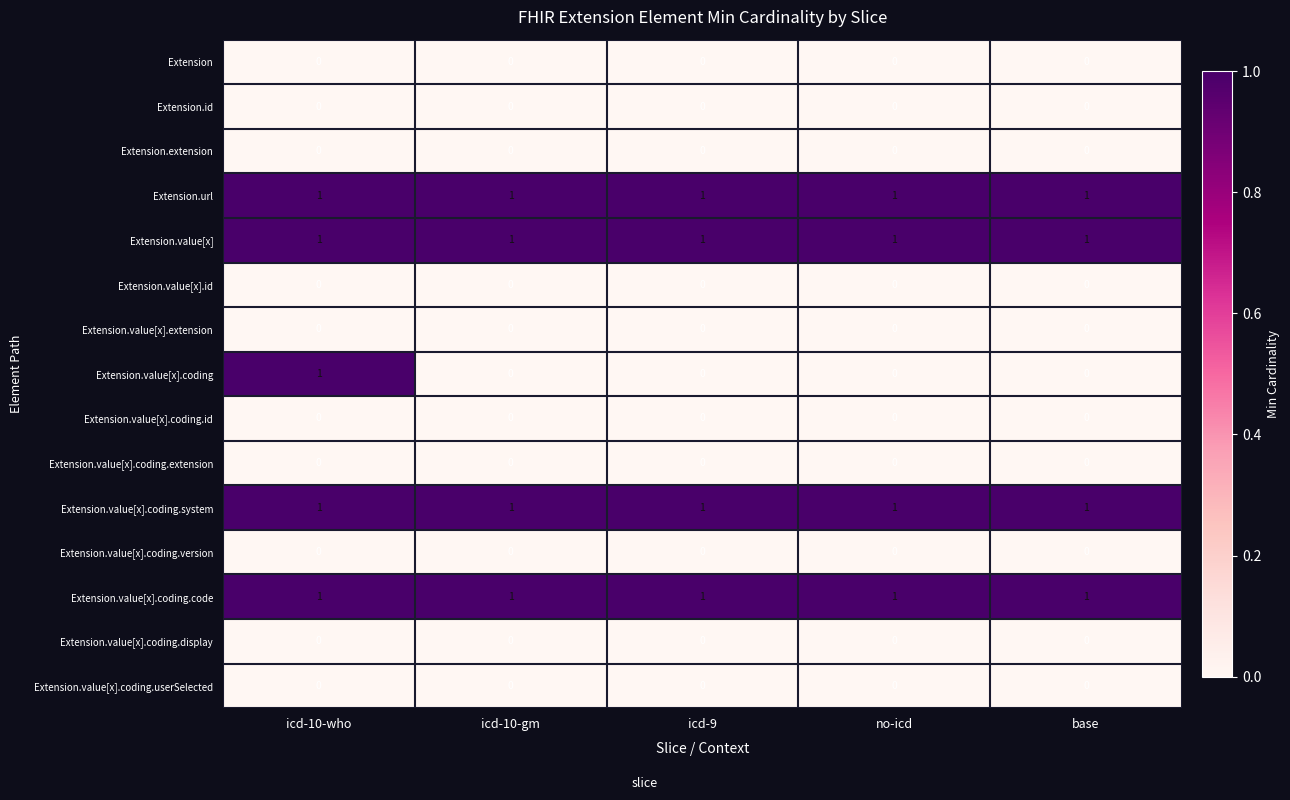

True or false: Extension.value[x].extension has a value of 0 at icd-10-who.

True